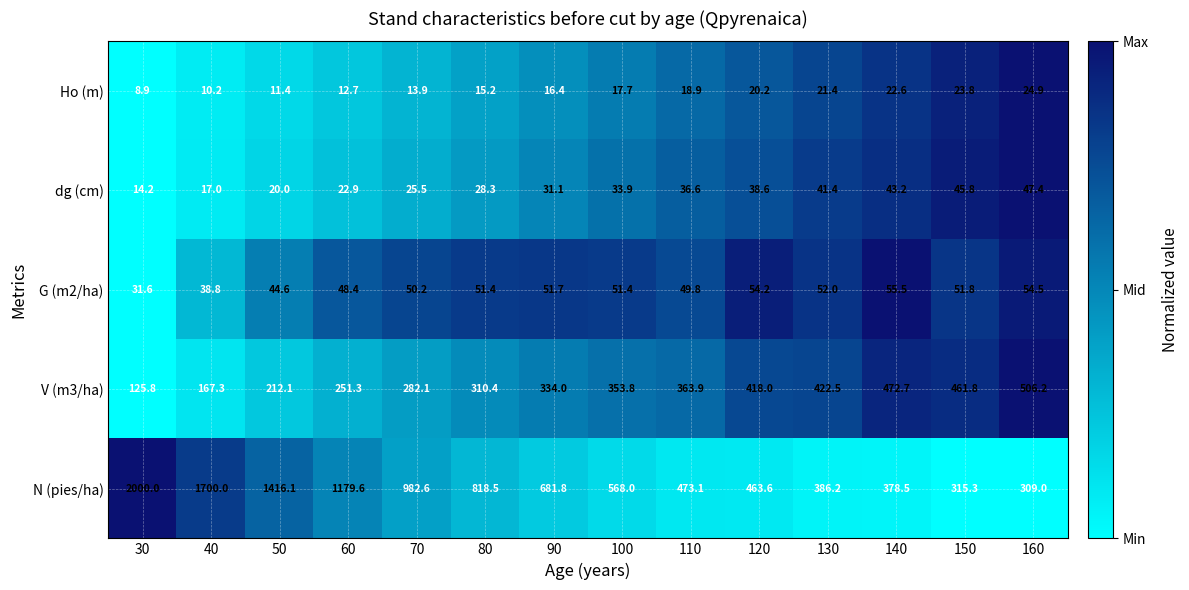

Count the number of categories in the chart.

14